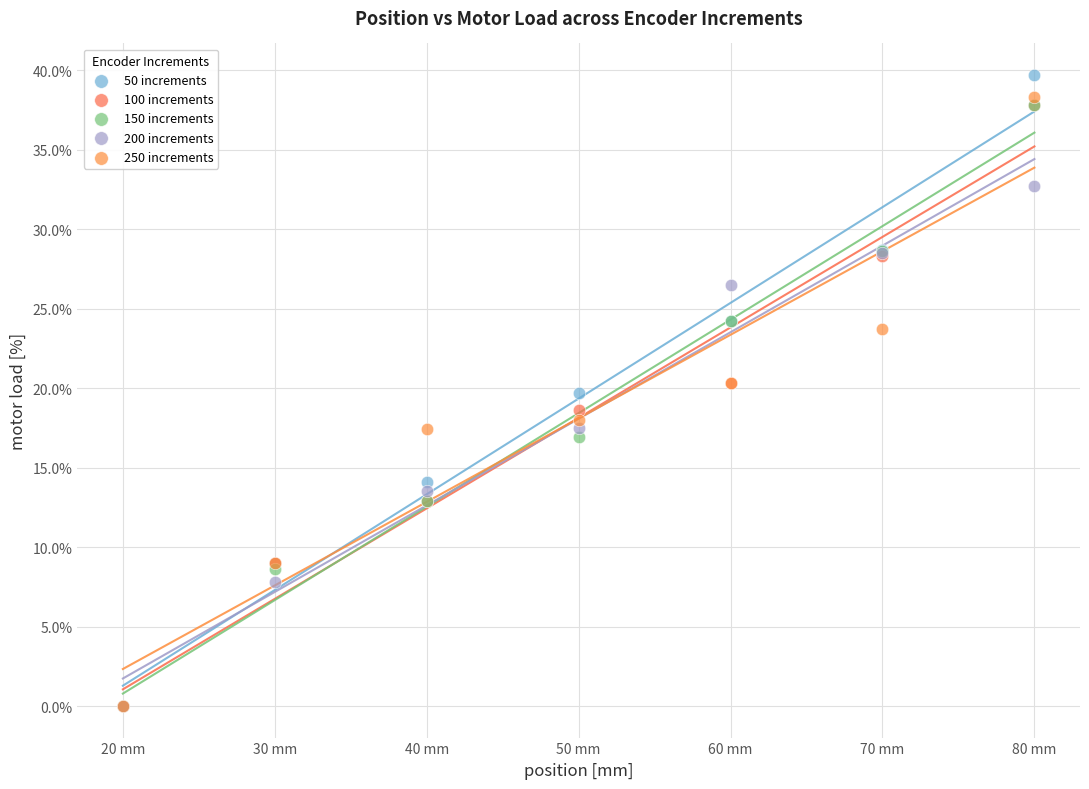

Which series has the largest Y range (max minus min)?

50 increments